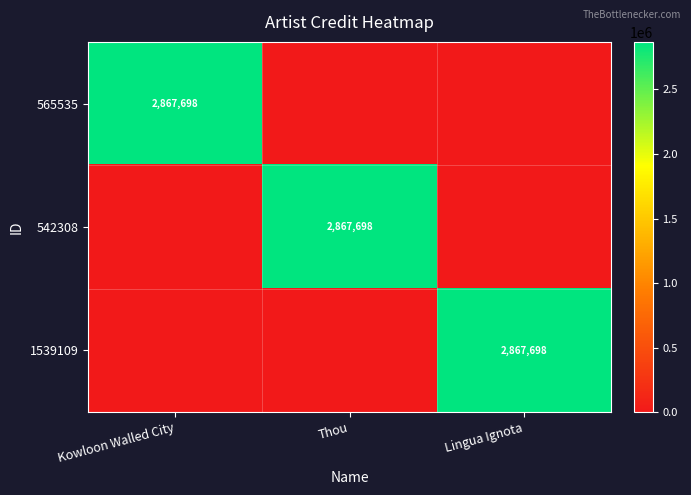

What is the average value of the 1539109 series?

955899